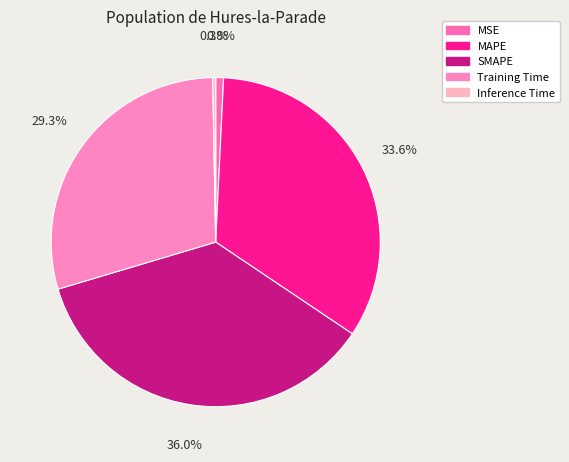

What is the largest slice in the pie chart?

SMAPE